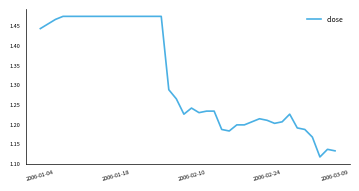

How many lines are shown in the chart?

1